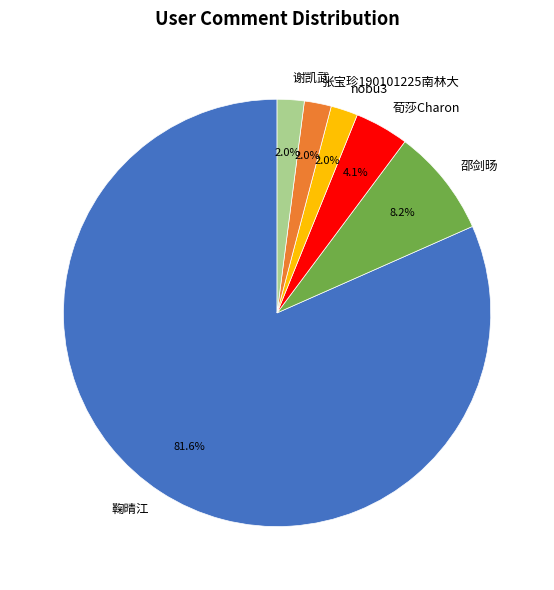

Approximately how many times larger is the value at 邵剑旸 compared to 荀莎Charon?

2.0